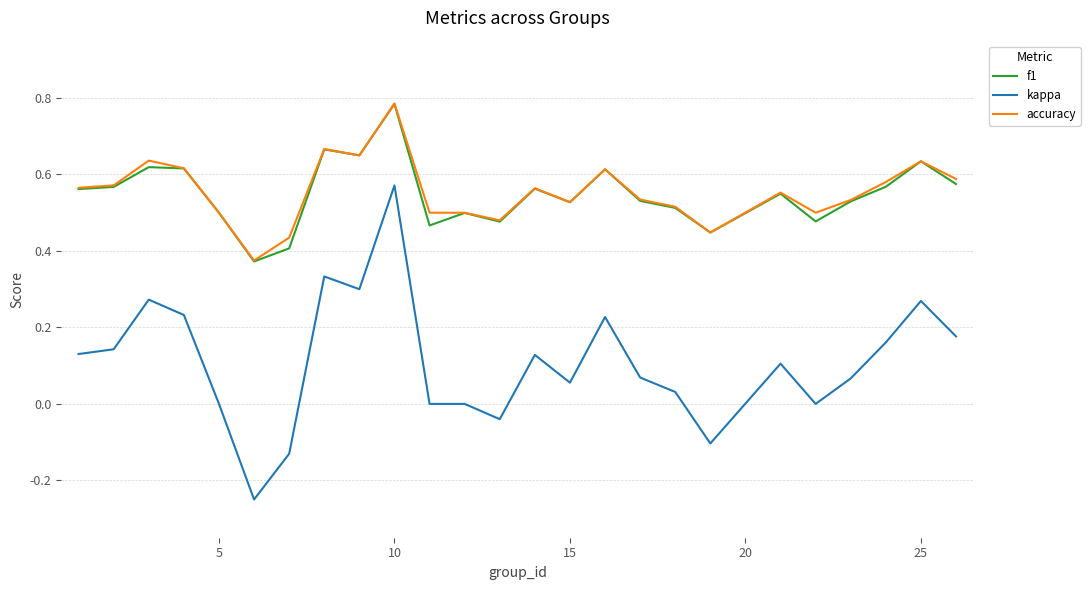

Which series has the largest range (max minus min)?

kappa